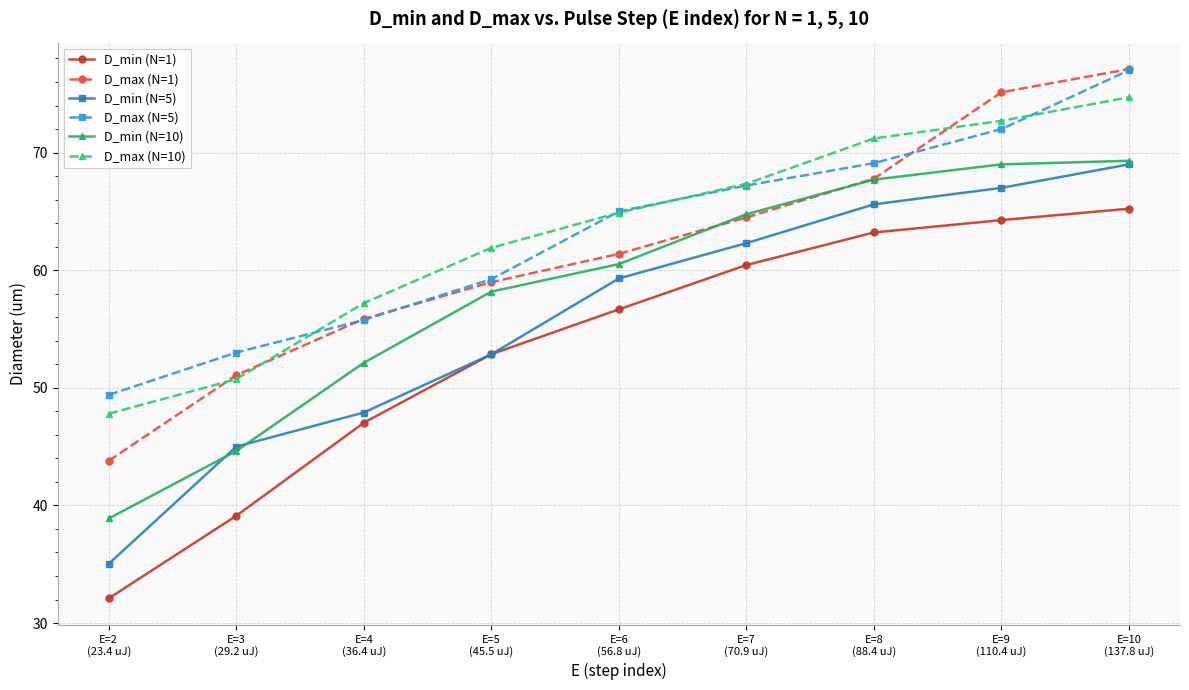

Does the chart display data point markers on the line(s)?

Yes